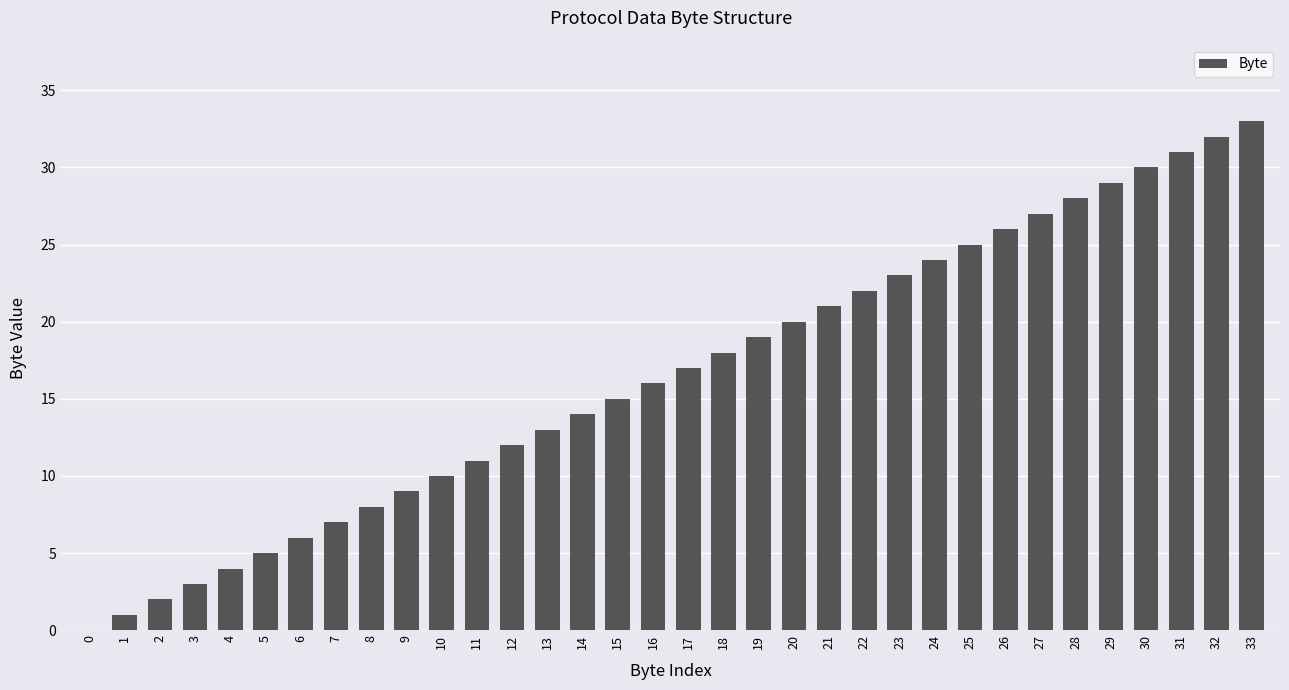

How many distinct data groups are displayed?

1